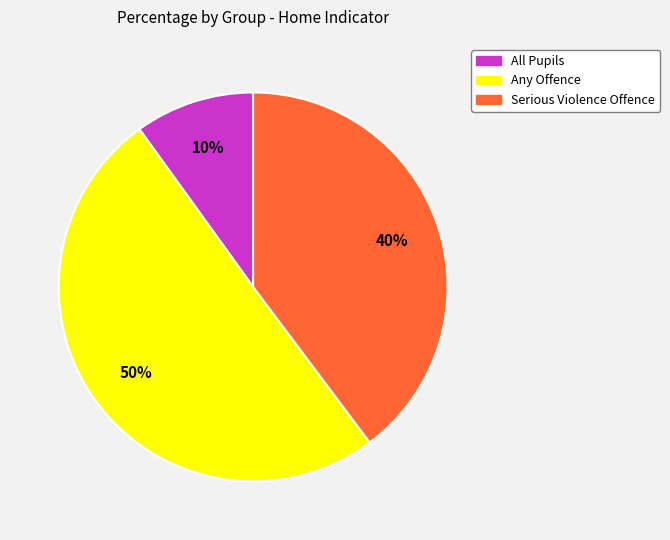

How many slices are in this pie chart?

3